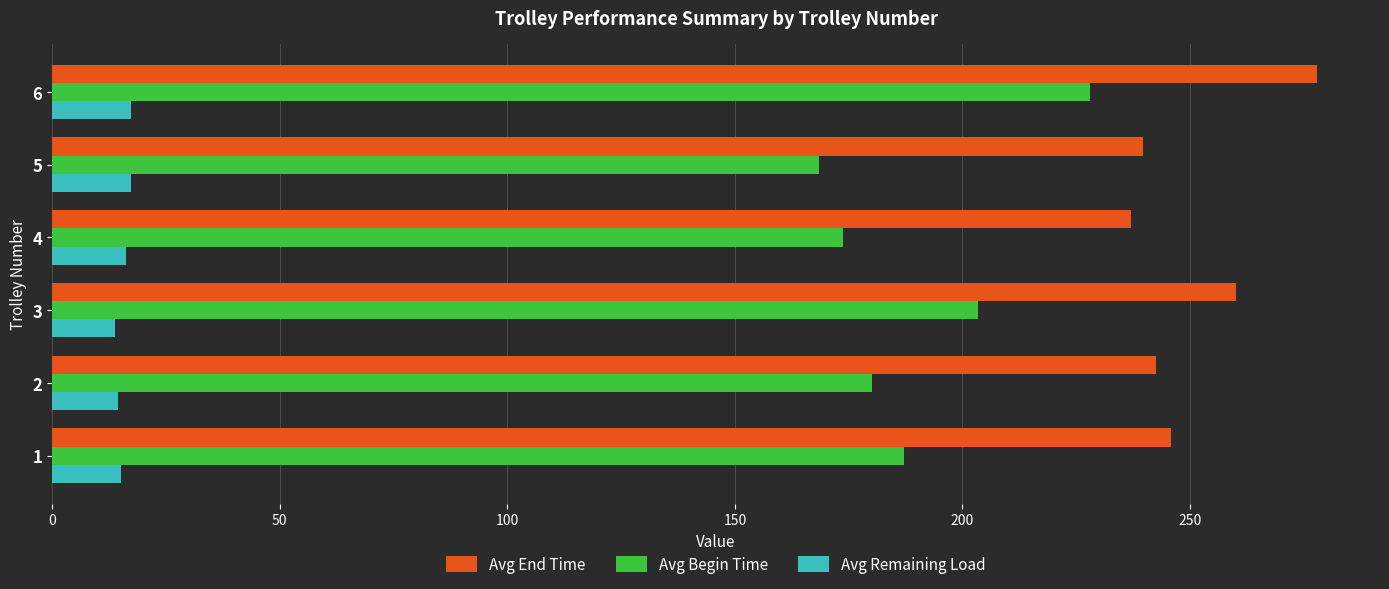

Which series has the largest range (max minus min)?

Avg Begin Time